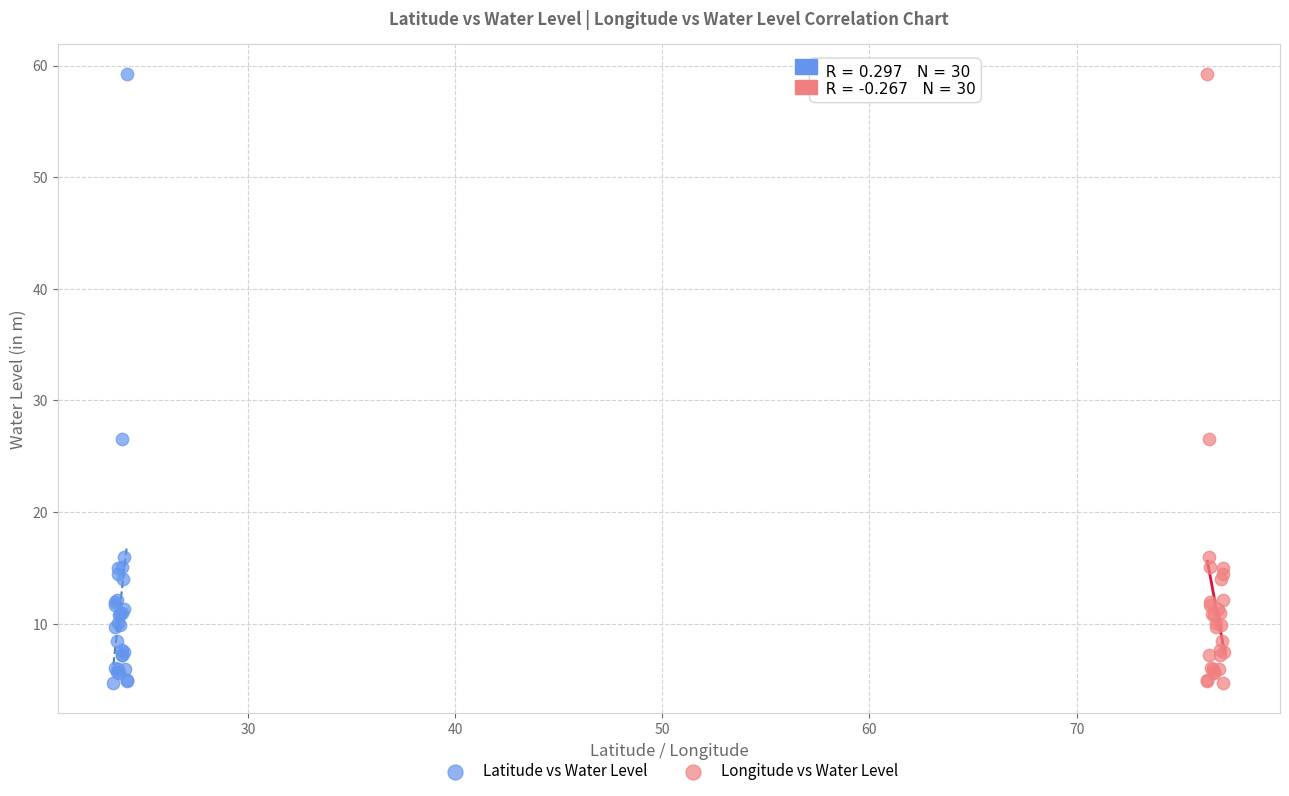

What are all the series names shown in the legend?

Latitude vs Water Level, Longitude vs Water Level